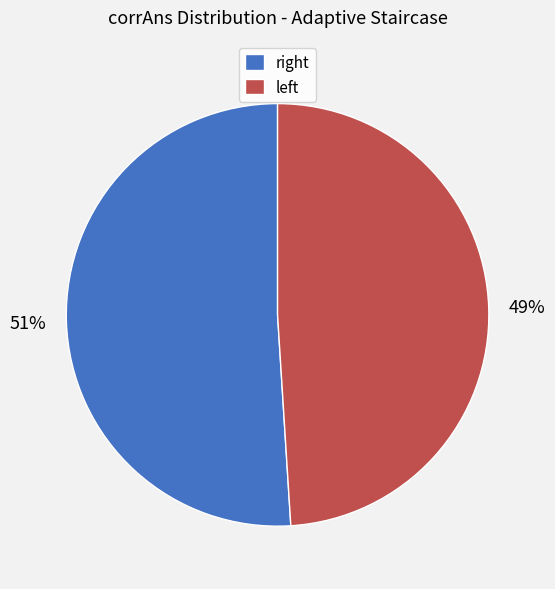

Which slice is the largest?

right